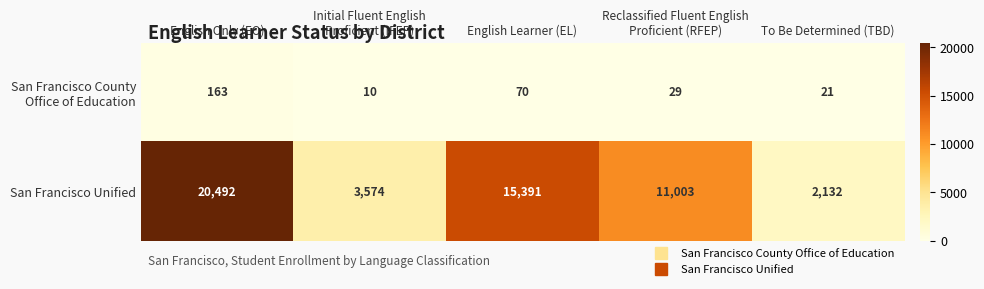

What is the maximum value for San Francisco Unified?

20492